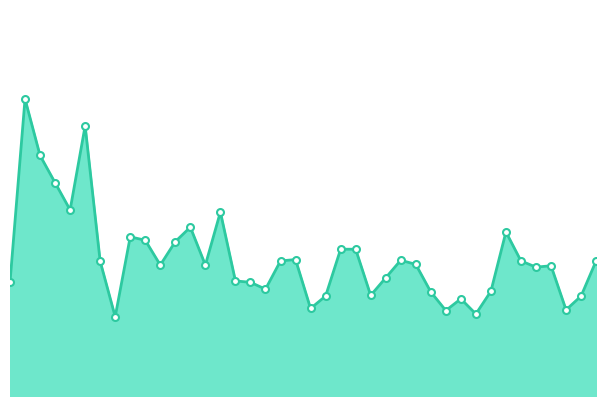

Is this an area chart (filled region under the line)?

Yes